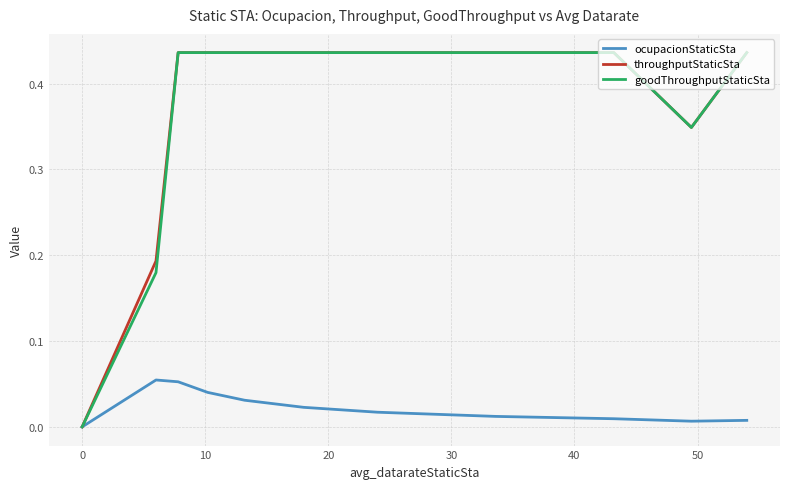

How many ocupacionStaticSta values are between 0 and 1?

16